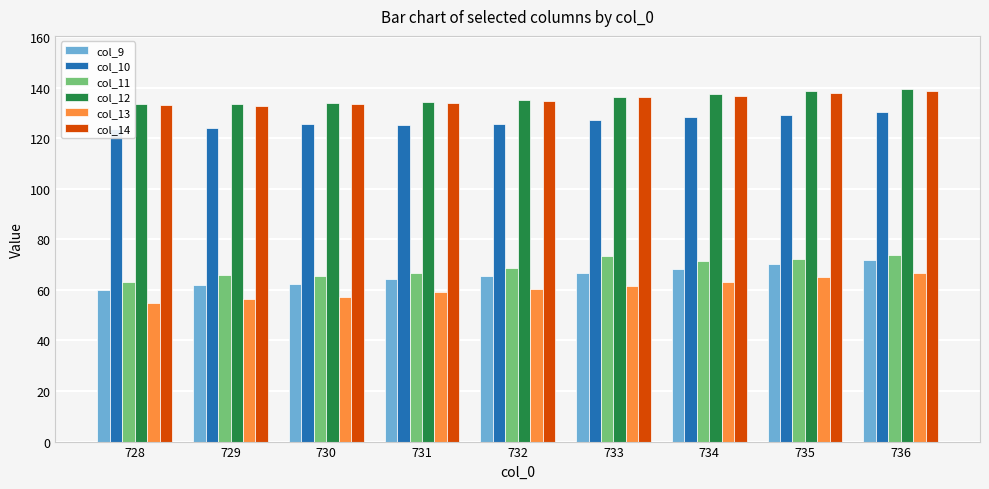

Which series has the largest total across all categories?

col_12